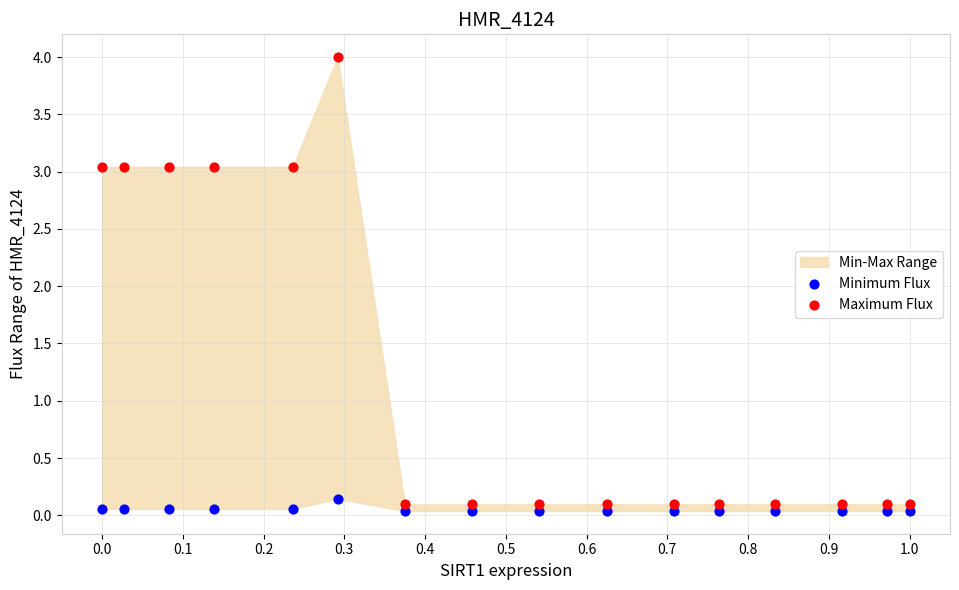

Across all data points, what is the range of X values (max minus min)?

1.0